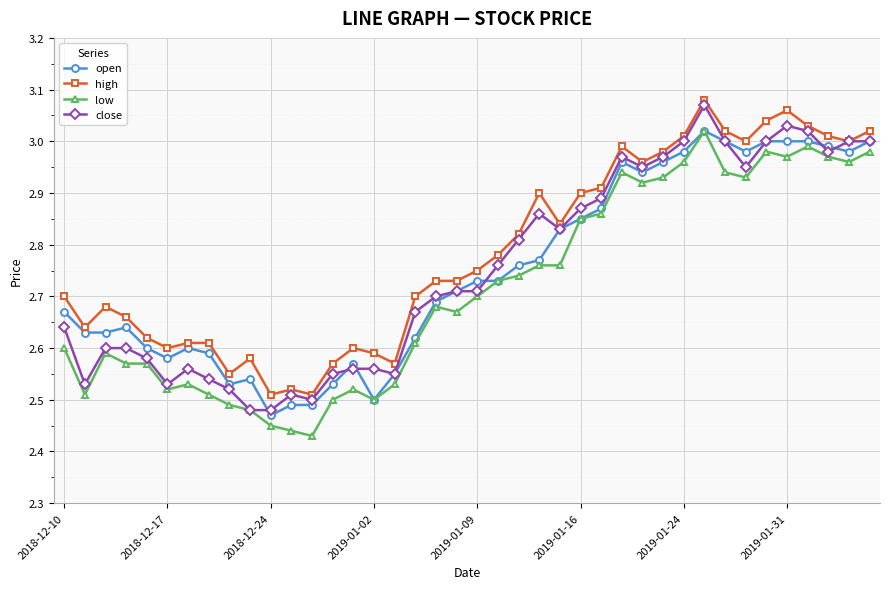

Does the chart have visible grid lines?

Yes